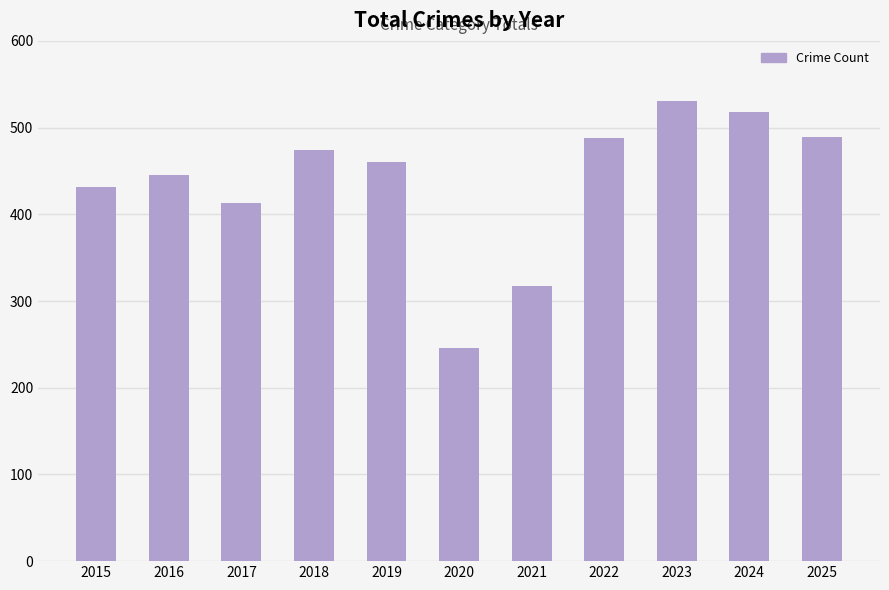

At which category does the chart reach its minimum across all series?

2020